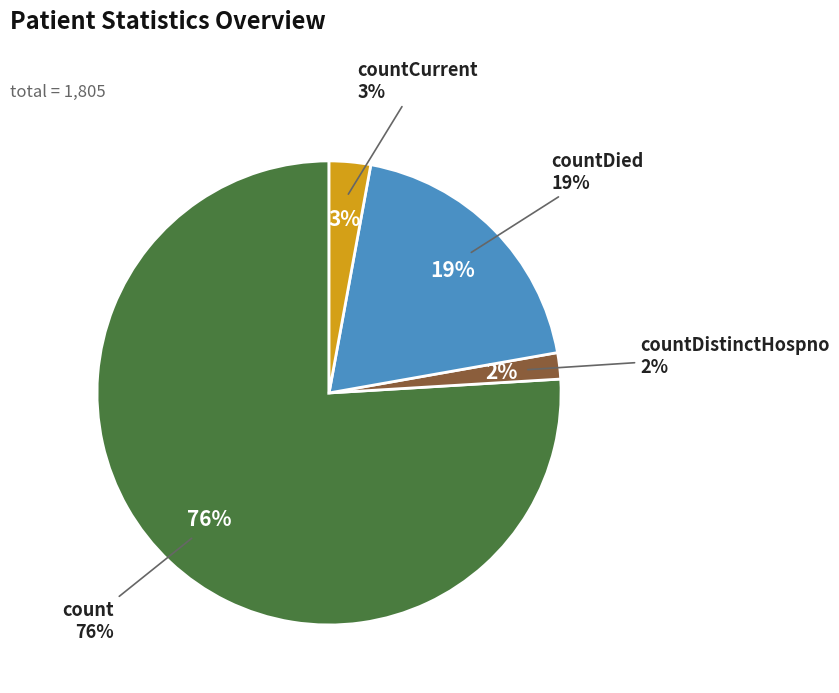

To the nearest percent, what is the difference between the largest and smallest slice percentages?

74%